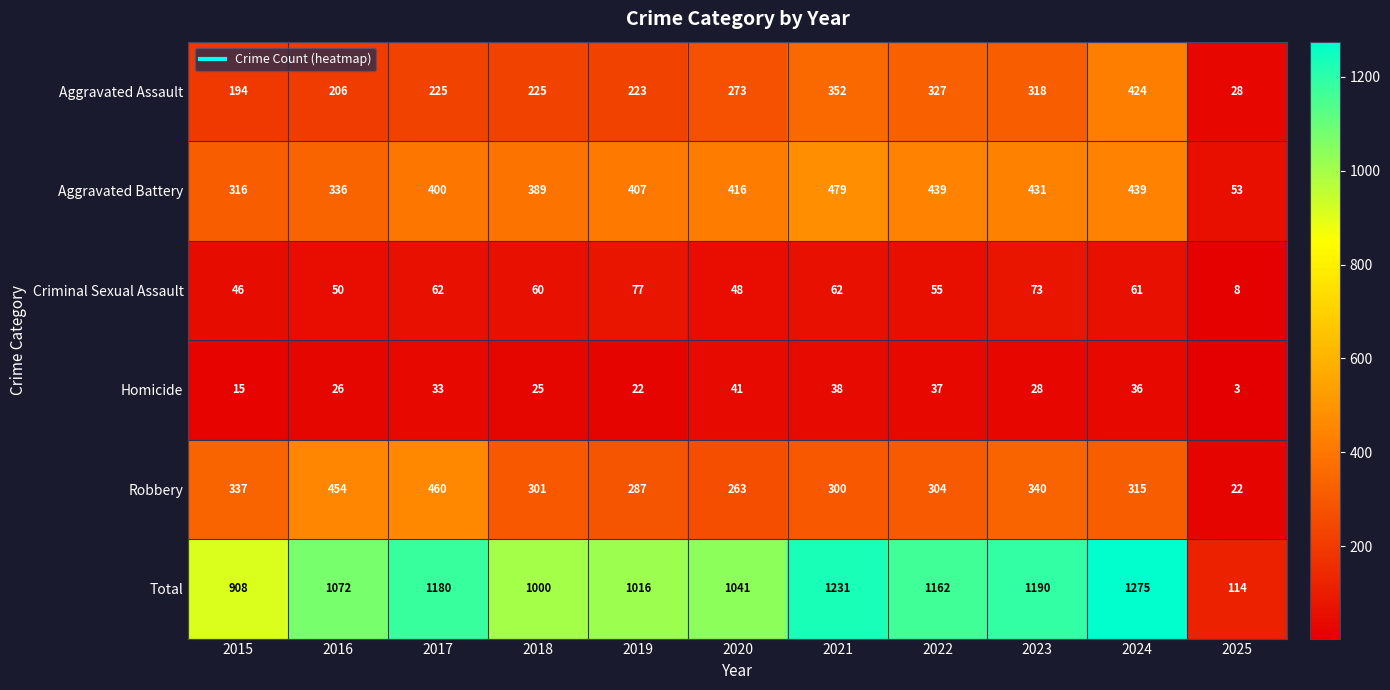

What is the sum of the Total values at 2024 and 2020?

2316